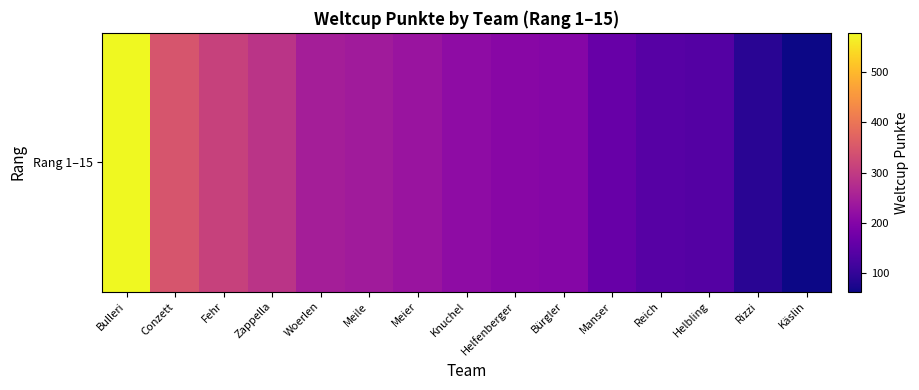

Is it true that the value at Woerlen is 250?

True